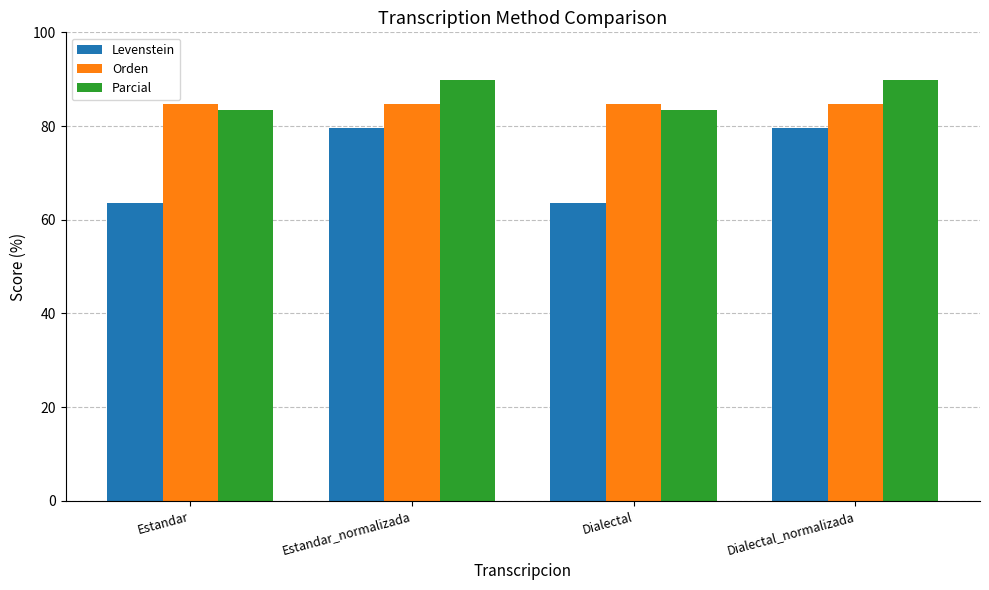

What value does the Levenstein series have at Dialectal?

63.6